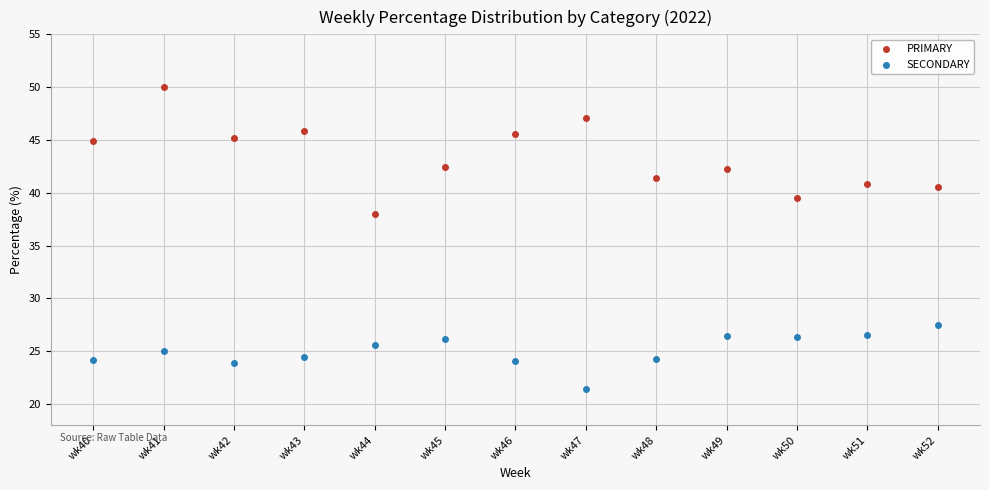

Which series contains the lowest Y value?

SECONDARY